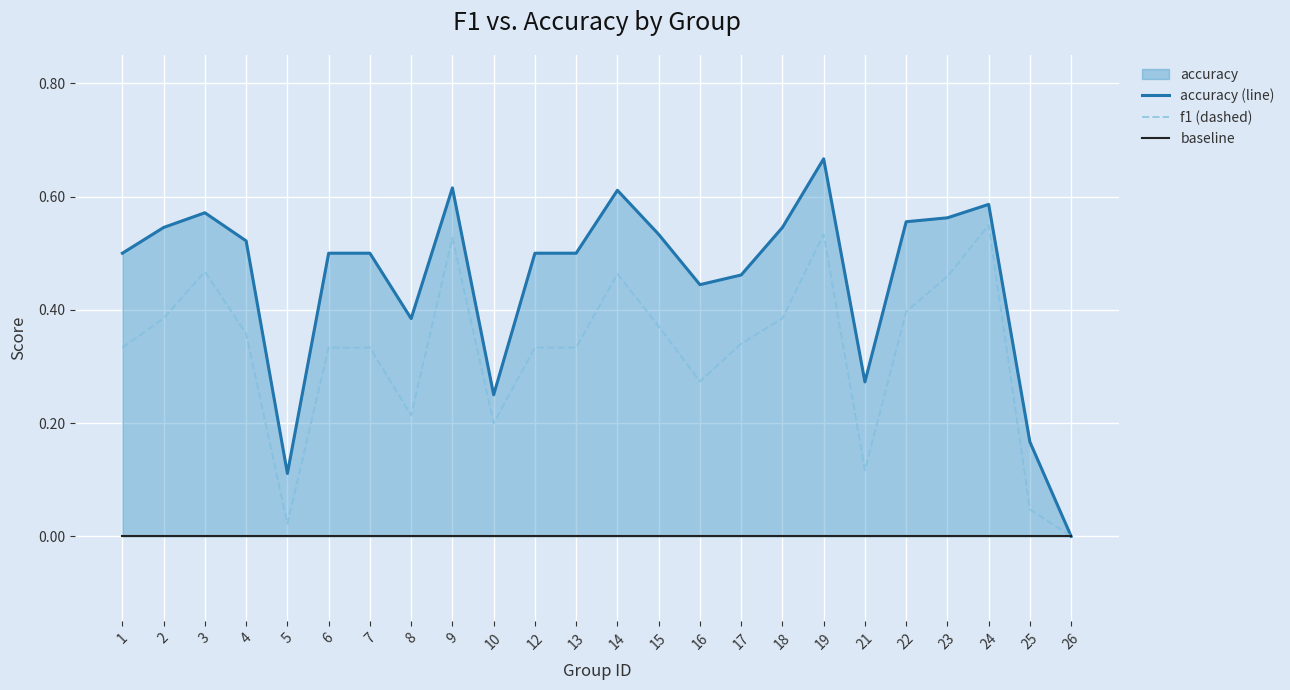

Rank the series at 13 from highest to lowest value.

accuracy (line), f1 (dashed), baseline